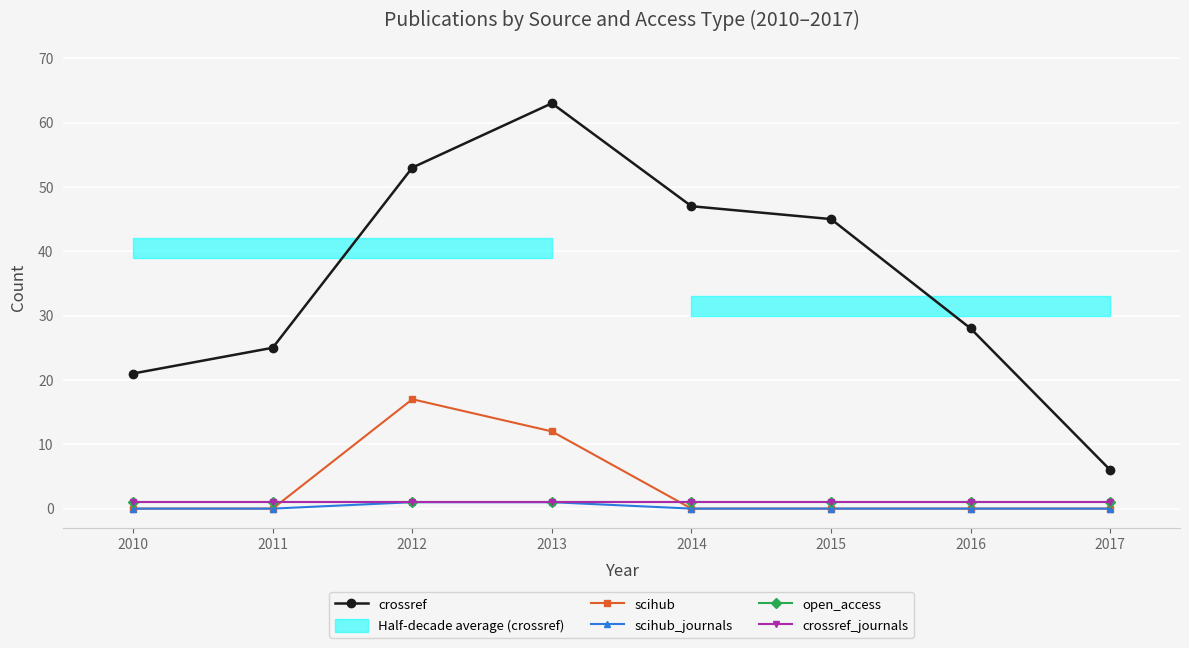

Which series has the largest range (max minus min)?

crossref